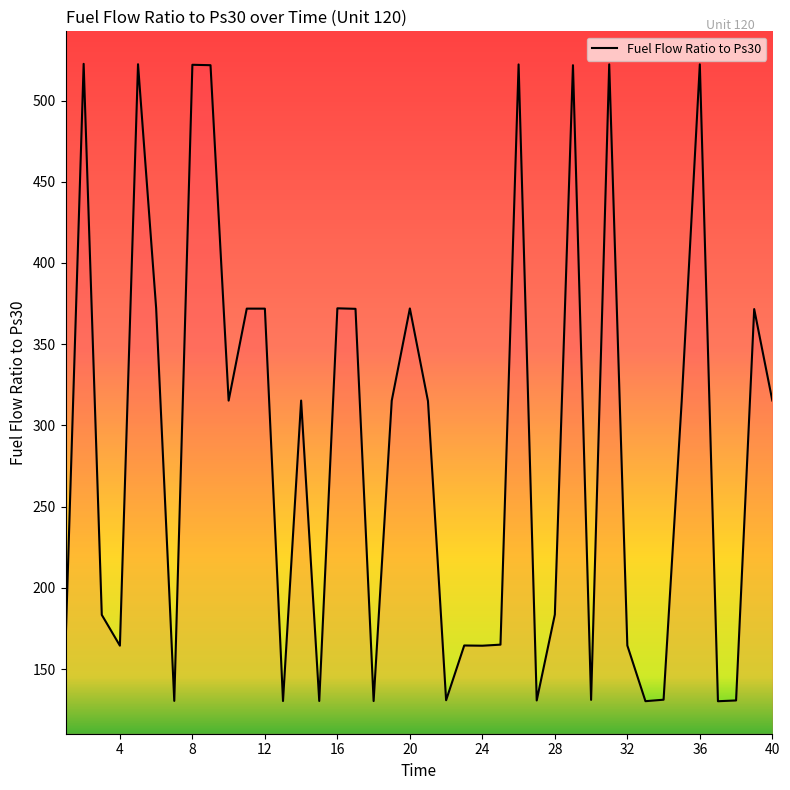

What is the greatest value displayed?

522.6